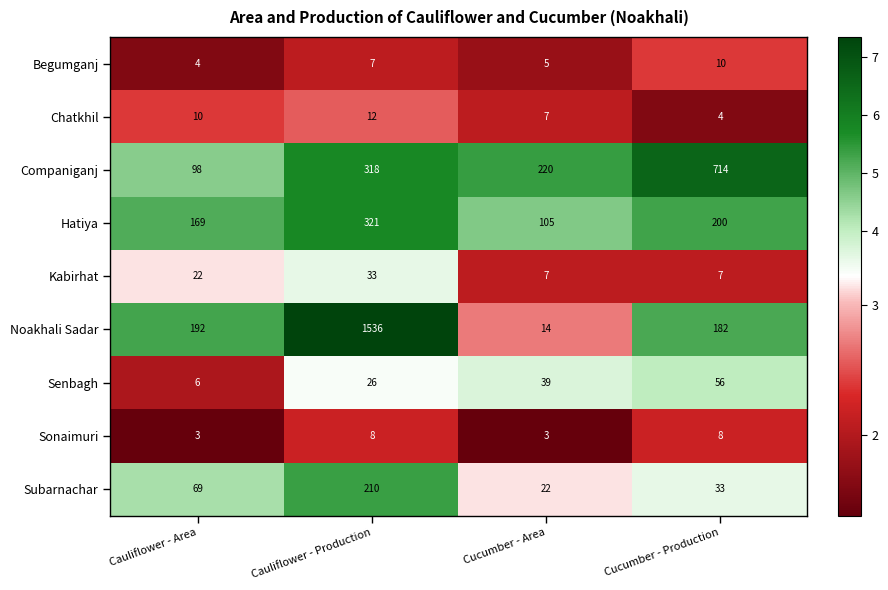

Which series has the largest range (max minus min)?

Noakhali Sadar